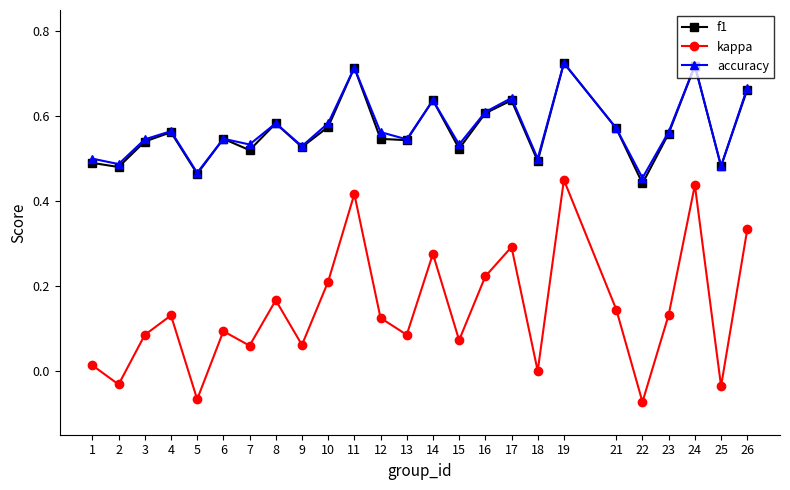

True or false: accuracy and kappa intersect in this chart.

False